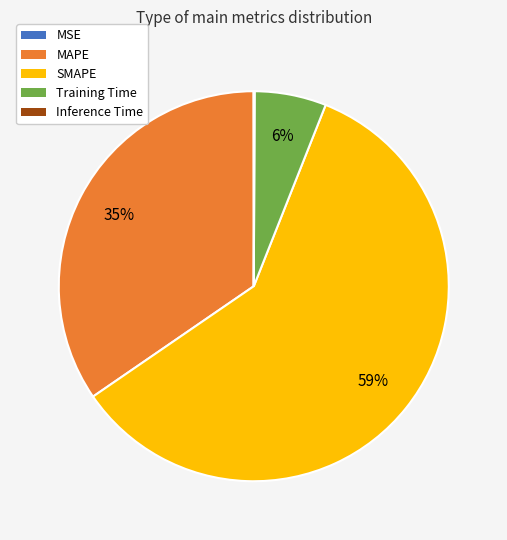

To the nearest percent, what is the average slice percentage?

20%